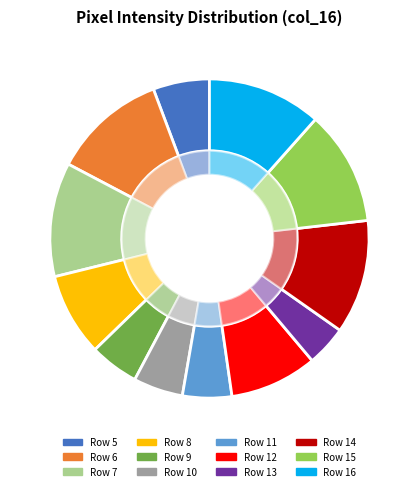

Does Row 9 account for over 50% of the chart?

No